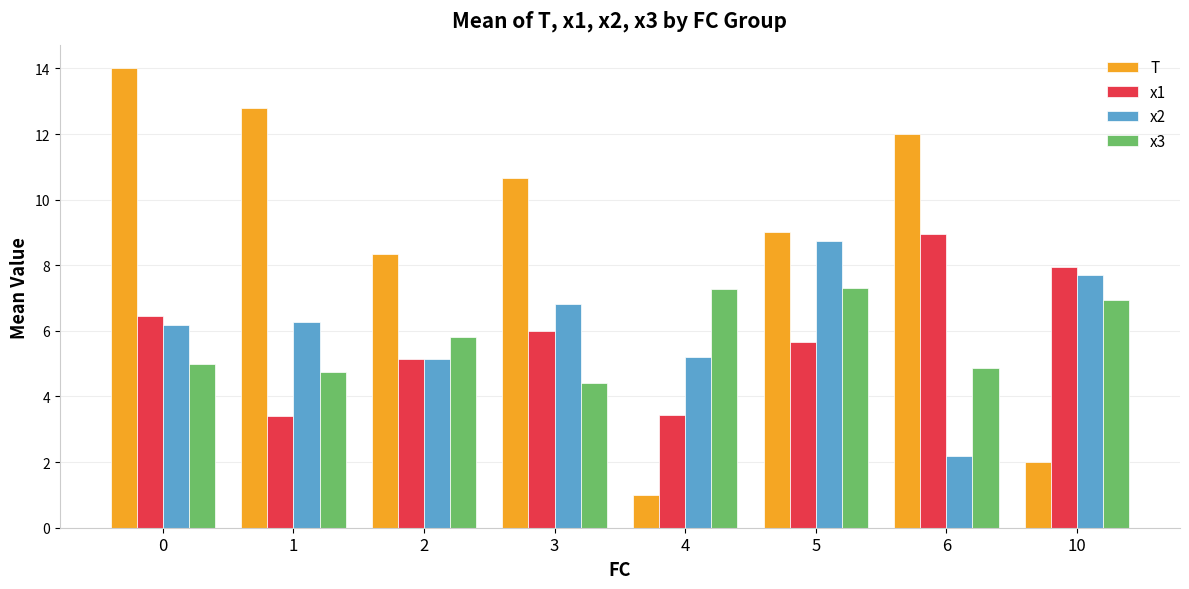

What is the value of the x3 bar at the 7th from the left?

4.9